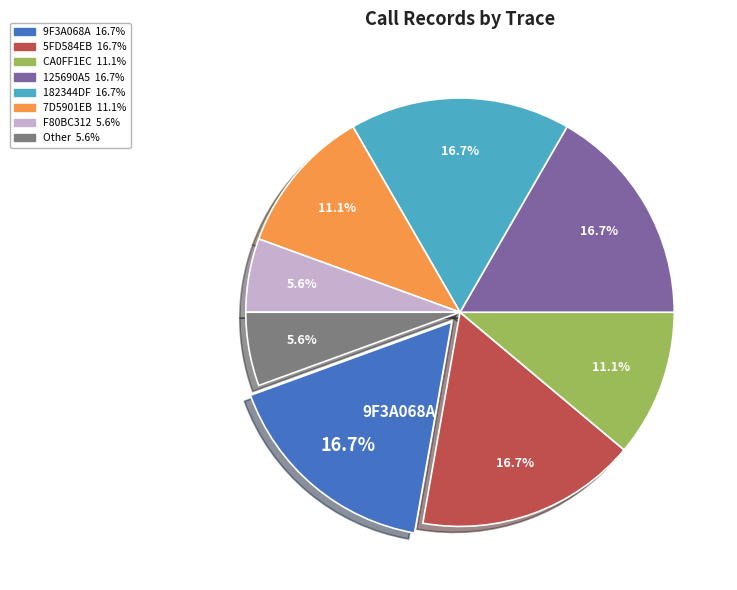

Is there any slice that represents more than half of the pie?

No